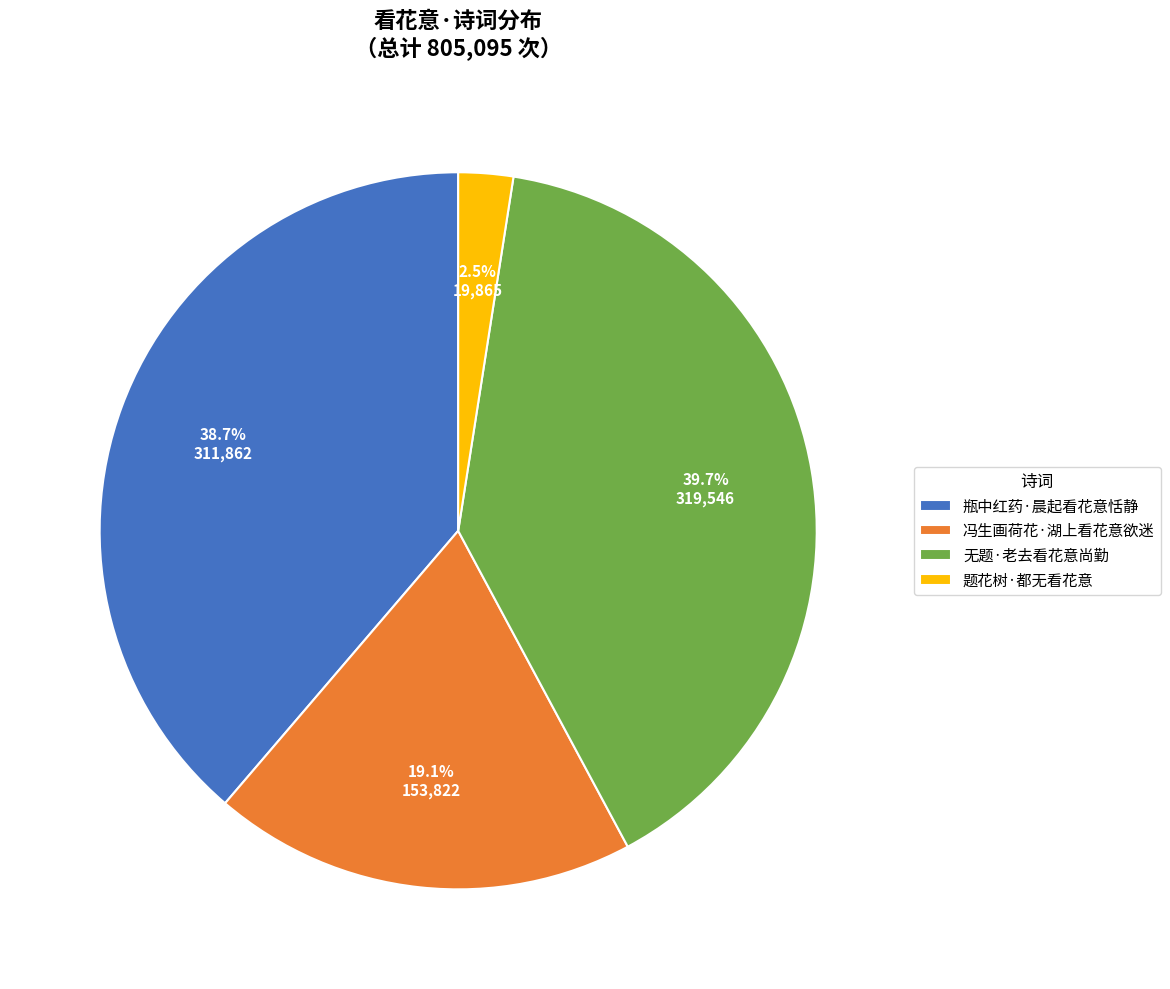

Between 瓶中红药·晨起看花意恬静 and 冯生画荷花·湖上看花意欲迷, which is larger?

瓶中红药·晨起看花意恬静